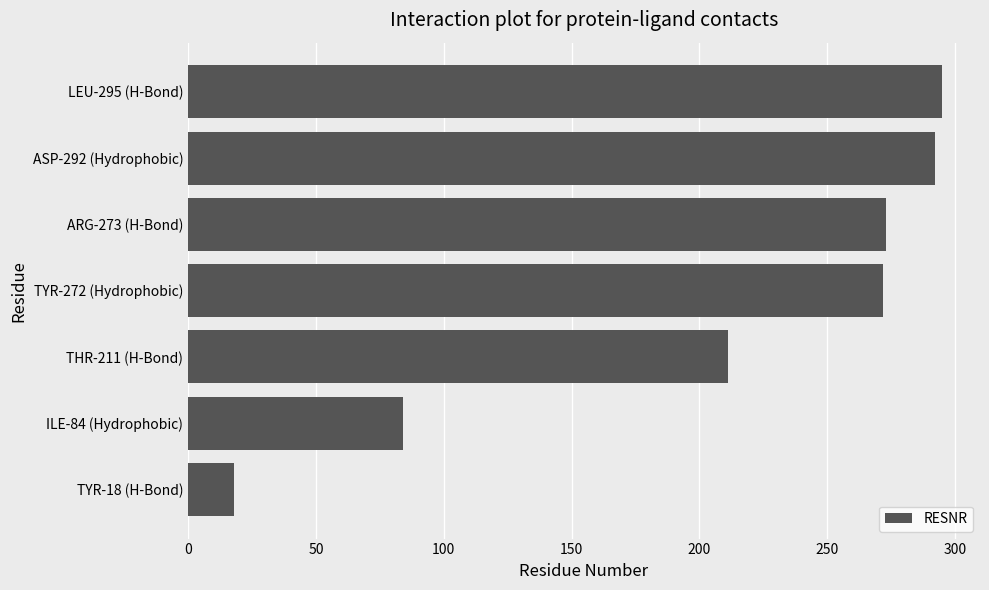

What is the ratio of the value at TYR-272 (Hydrophobic) to the value at LEU-295 (H-Bond)?

0.9